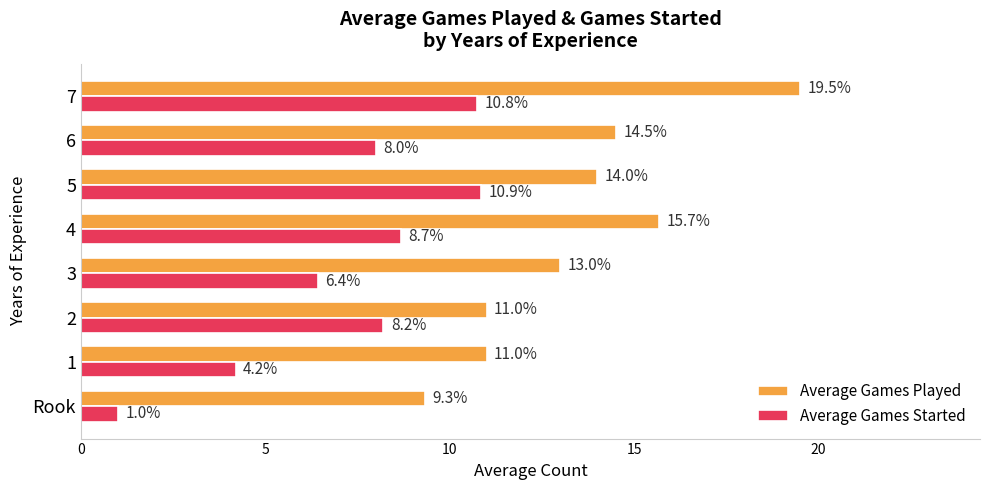

Between 4 and 6, which series saw the biggest shift?

Average Games Played